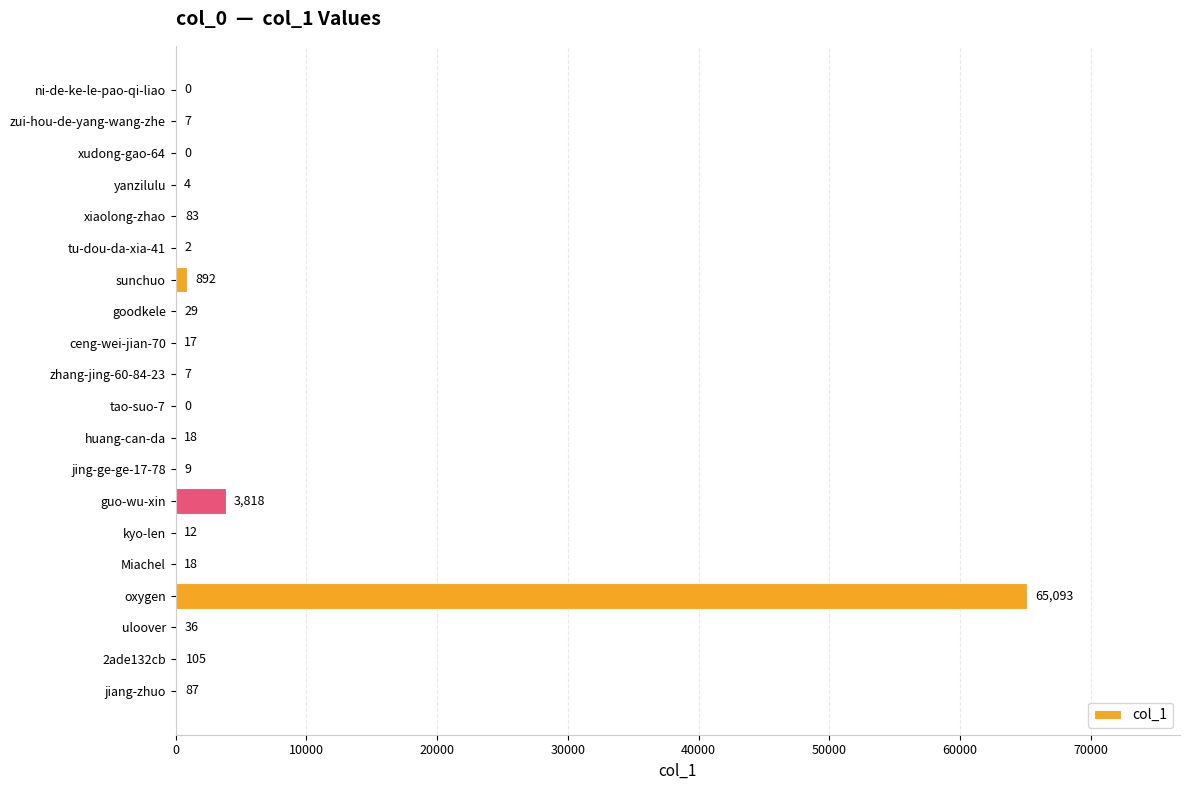

How many distinct data groups are displayed?

1